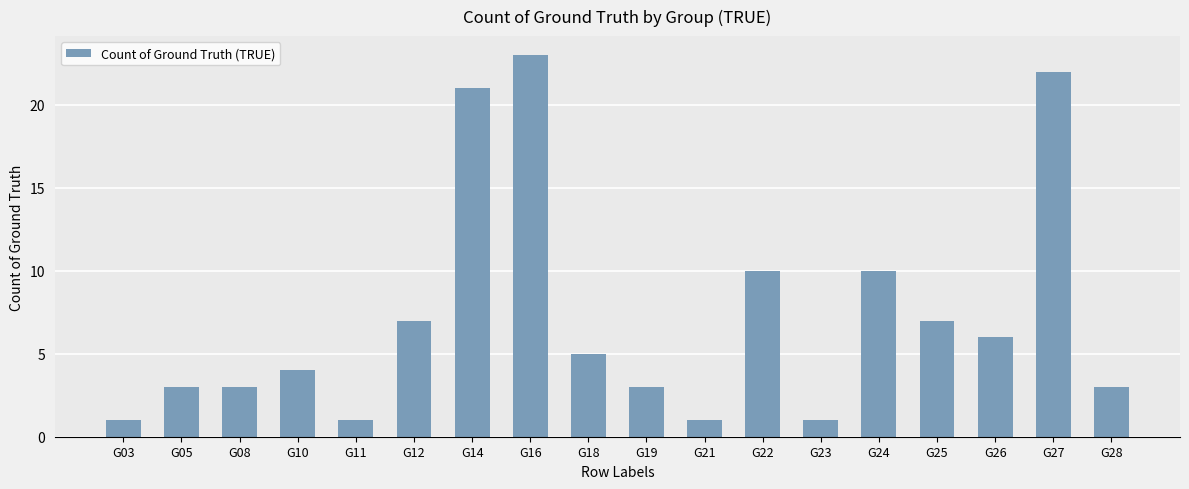

What is the value of the 2nd bar from the left?

3